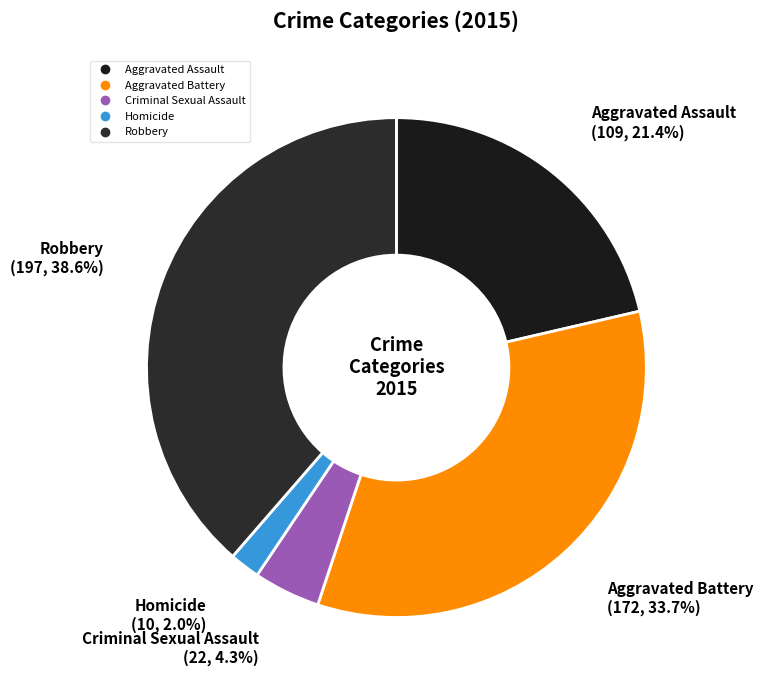

To the nearest percent, what portion does Homicide represent?

2%